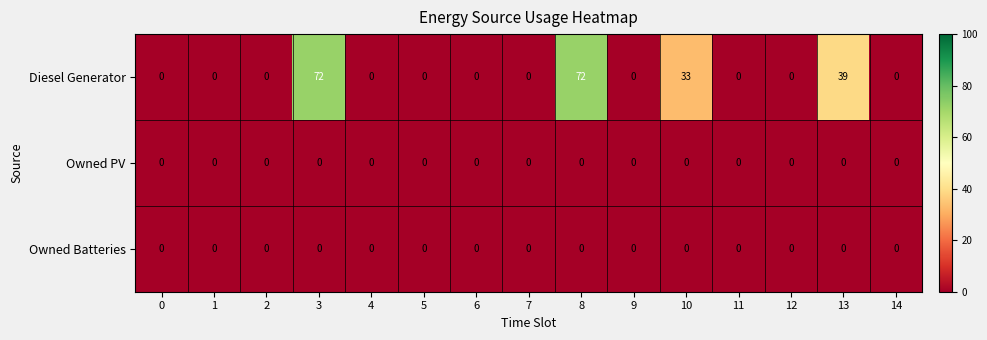

What is the total value across all series at 8?

72